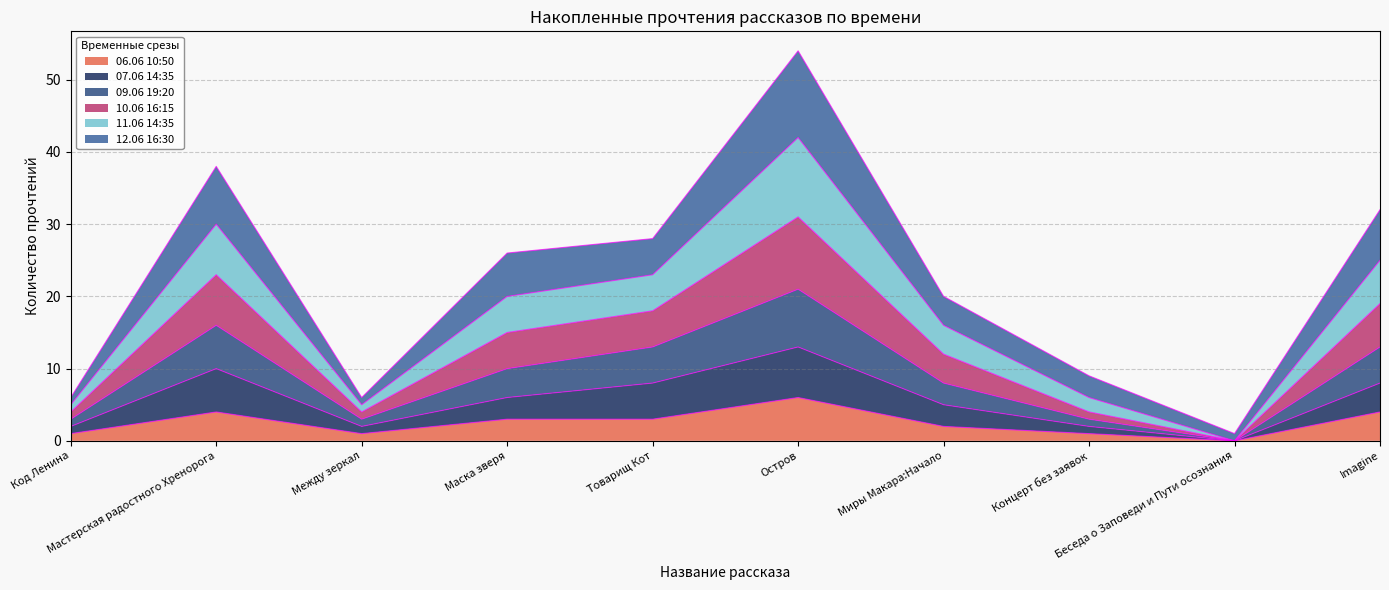

True or false: 07.06 14:35 and 10.06 16:15 intersect in this chart.

False